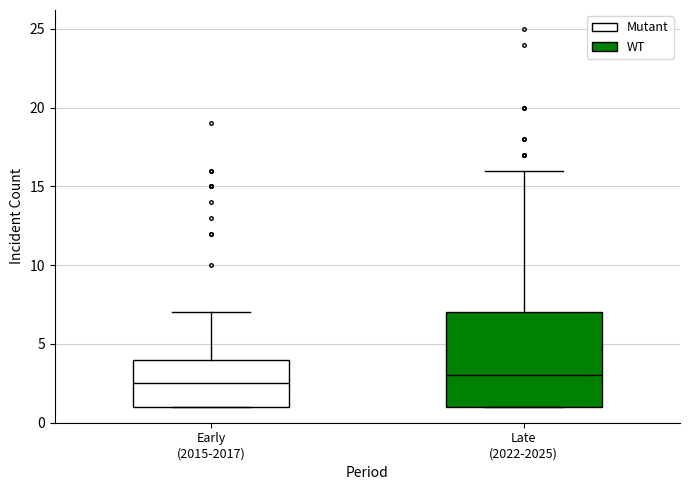

Reading left to right, transcribe this box plot: for each box, give where its median line is, the range the box spans, and where its two whiskers end, as read against the y-axis. The values are not printed on the chart, so give them approximately, as read against the axis.

Early (2015-2017): median 2.5, box 1.0 to 4.0, whiskers 1.0 to 7.0
Late (2022-2025): median 3.0, box 1.0 to 7.0, whiskers 1.0 to 16.0